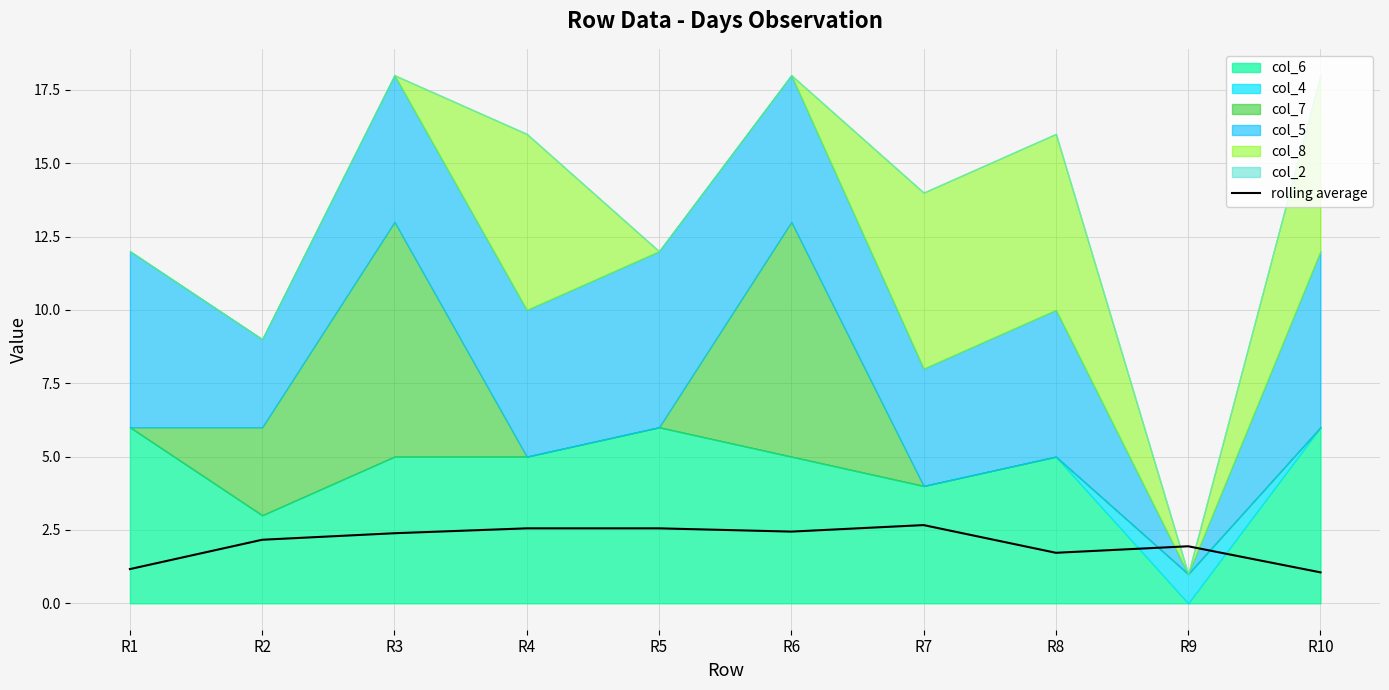

Reading right to left, list all the values displayed in this chart.

1.1	1.9	1.7	2.7	2.4	2.6	2.6	2.4	2.2	1.2